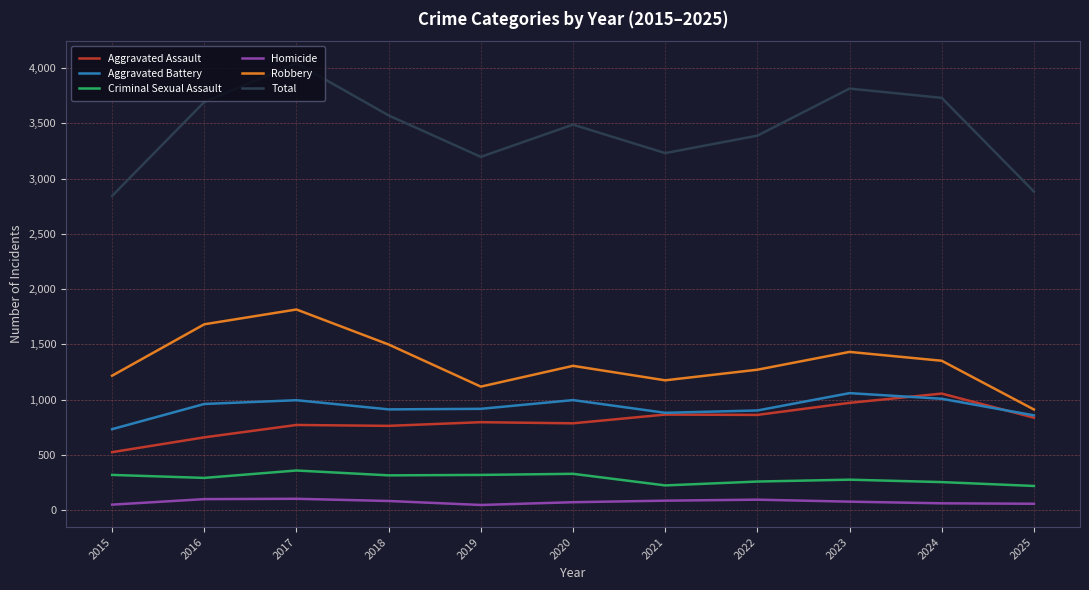

What is the sum of the Criminal Sexual Assault values at 2019 and 2024?

573